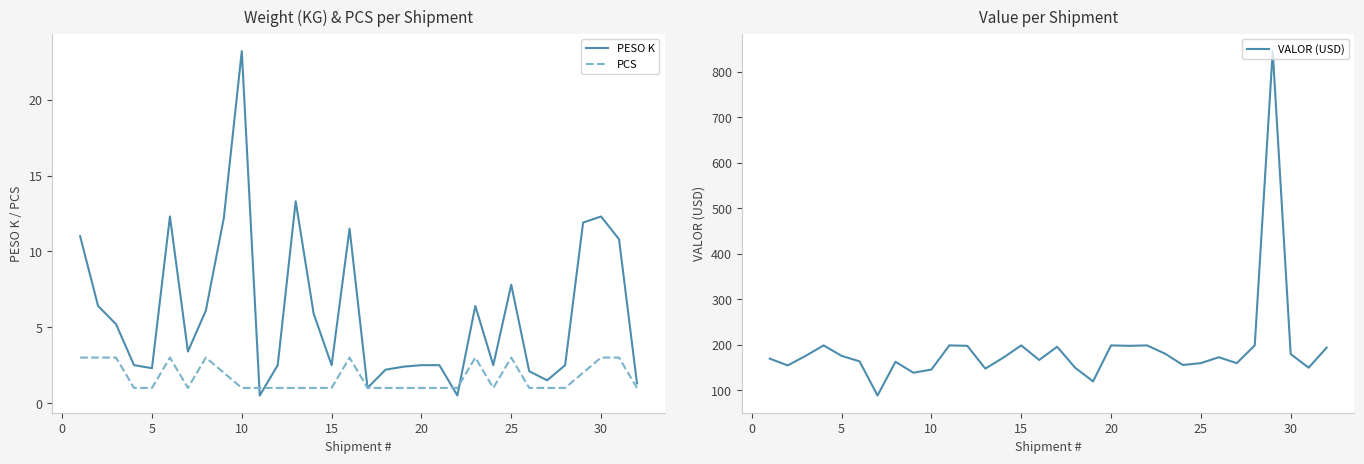

What is the maximum value for PCS?

3.0